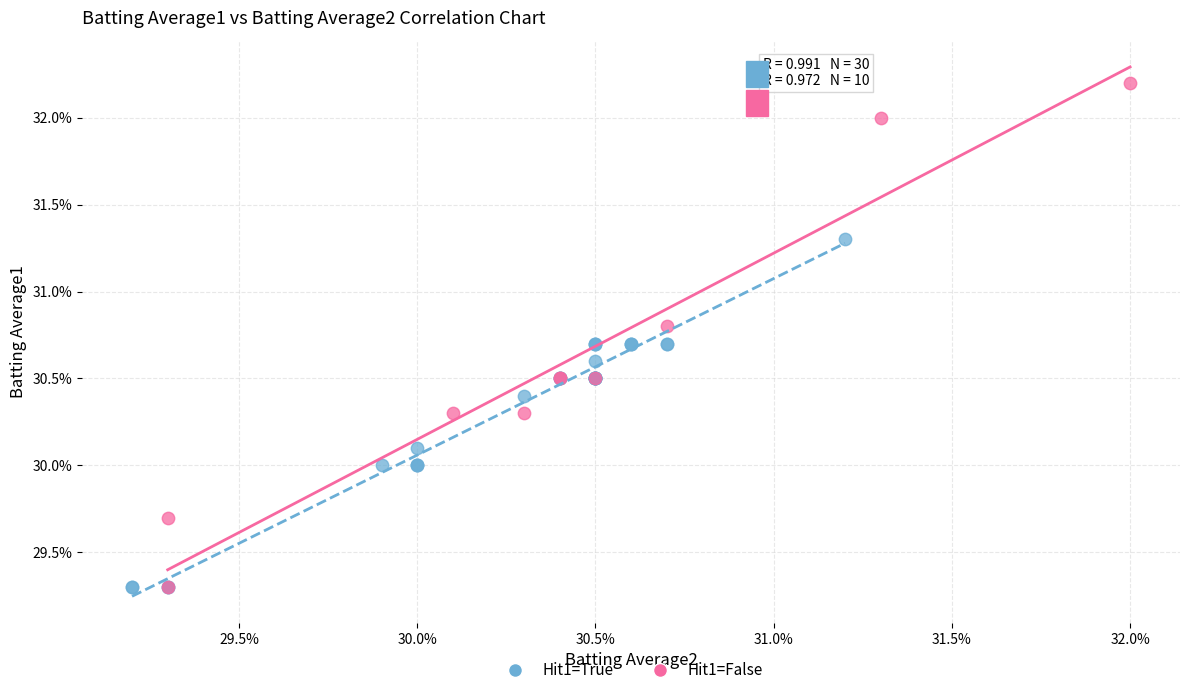

Which series has the largest Y range (max minus min)?

Hit1=False